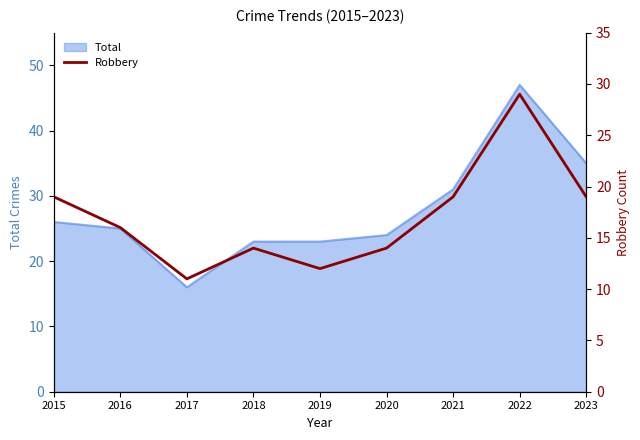

How many values are below 16?

4